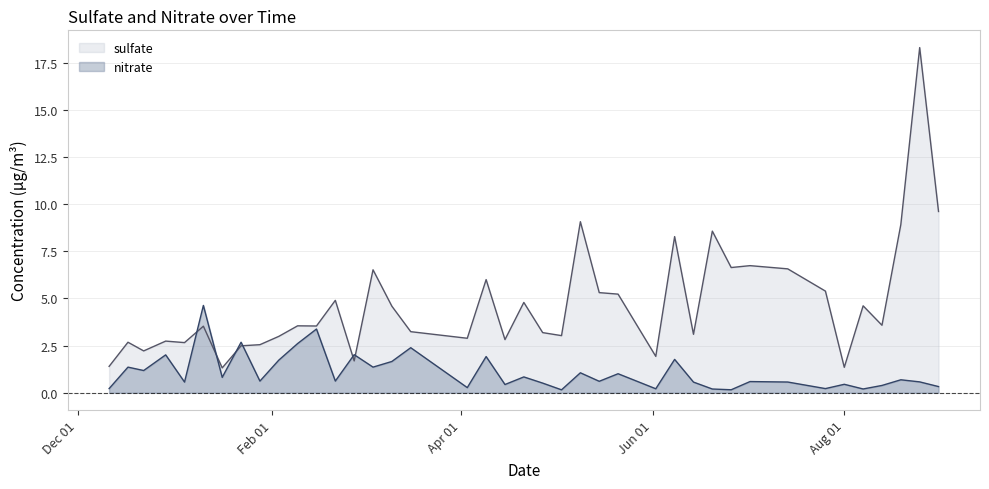

Reading right to left, list all the values displayed in this chart.

sulfate: 9.6	18.3	8.9	3.6	4.6	1.4	5.4	6.6	6.7	6.6	8.6	3.1	8.3	1.9	5.2	5.3	9.1	3.0	3.2	4.8	2.8	6.0	2.9	3.2	4.6	6.5	1.7	4.9	3.5	3.5	3.0	2.5	2.5	1.3	3.5	2.7	2.7	2.2	2.7	1.4
nitrate: 0.3	0.6	0.7	0.4	0.2	0.5	0.2	0.6	0.6	0.2	0.2	0.6	1.8	0.2	1.0	0.6	1.1	0.2	0.5	0.8	0.4	1.9	0.3	2.4	1.7	1.4	2.0	0.6	3.4	2.6	1.7	0.6	2.7	0.8	4.6	0.6	2.0	1.2	1.4	0.2